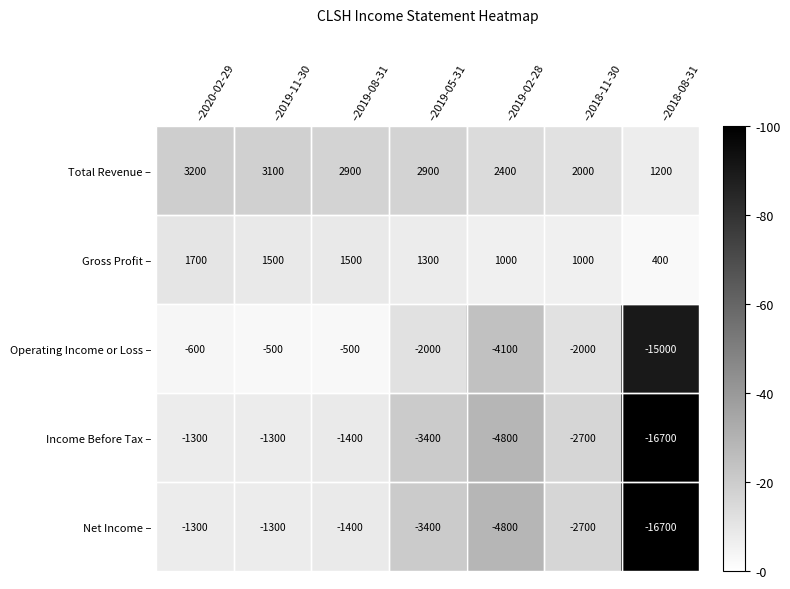

What is the spread (max minus min) of values at –2020-02-29?

4500